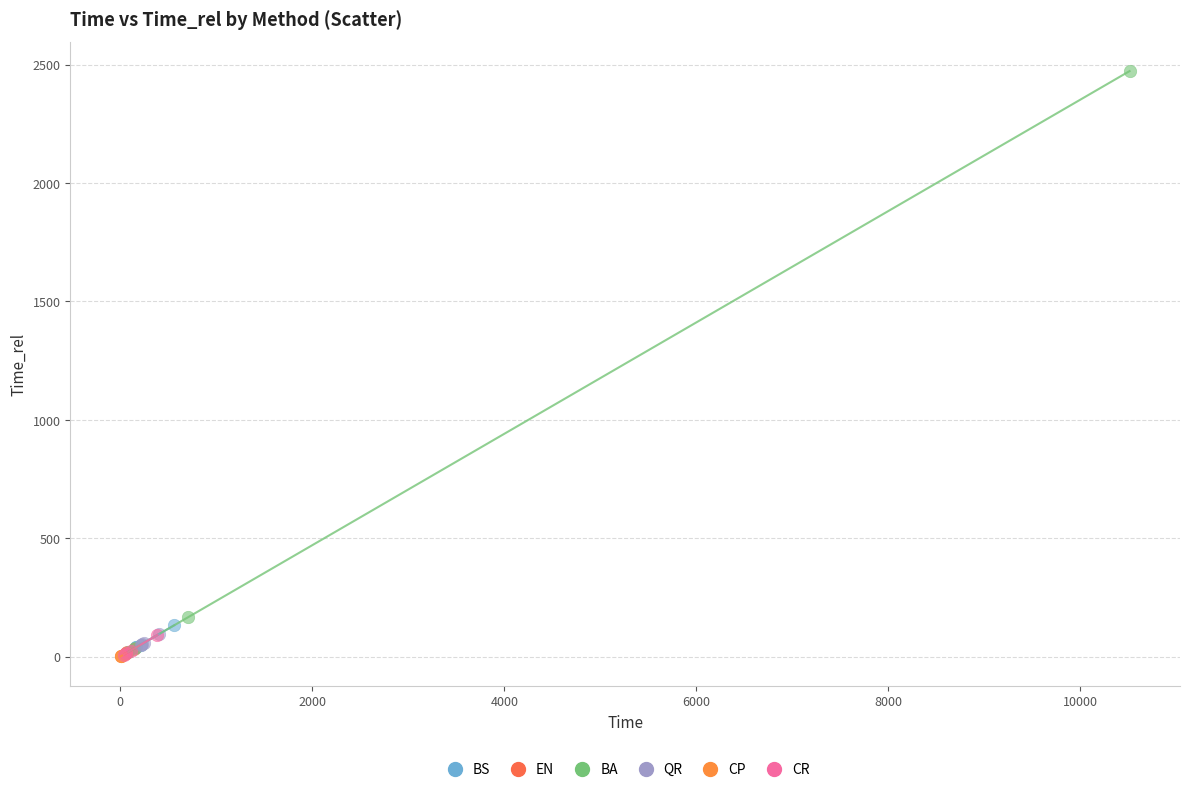

Which series reaches the maximum Y coordinate?

BA